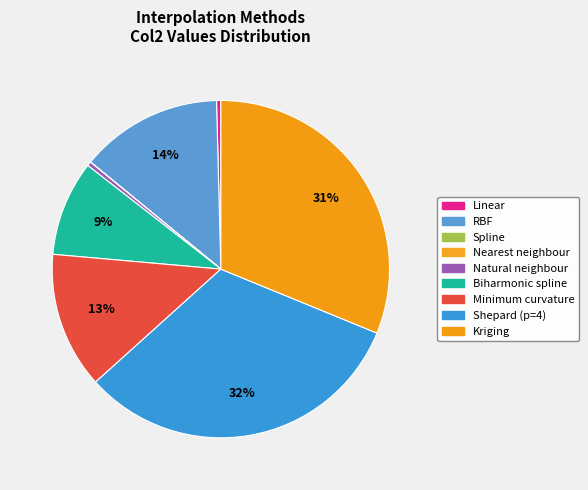

Is there a majority slice in this chart?

No